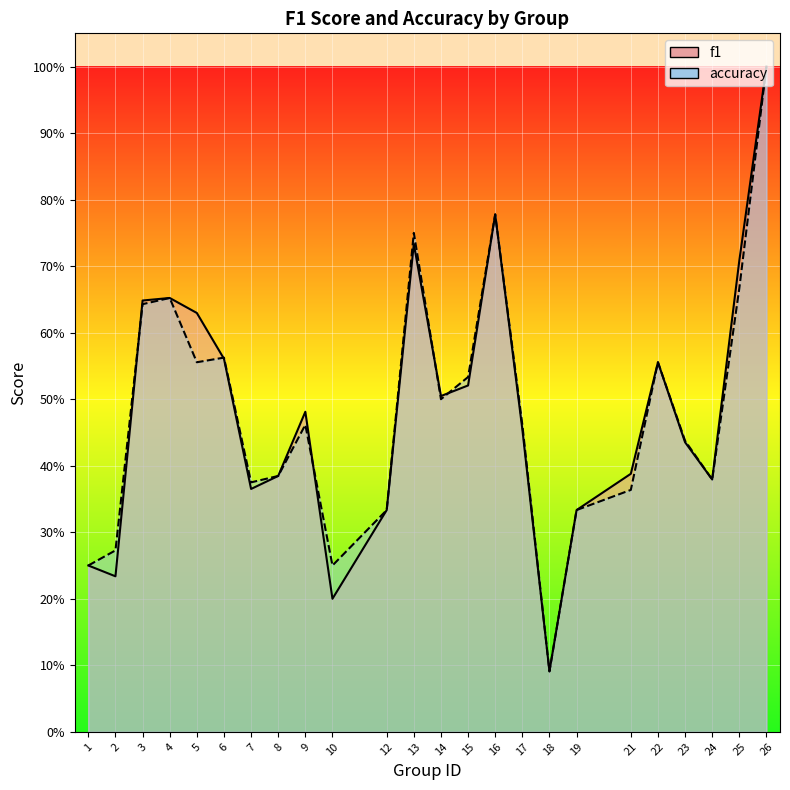

Which category has the lowest value across all series?

18